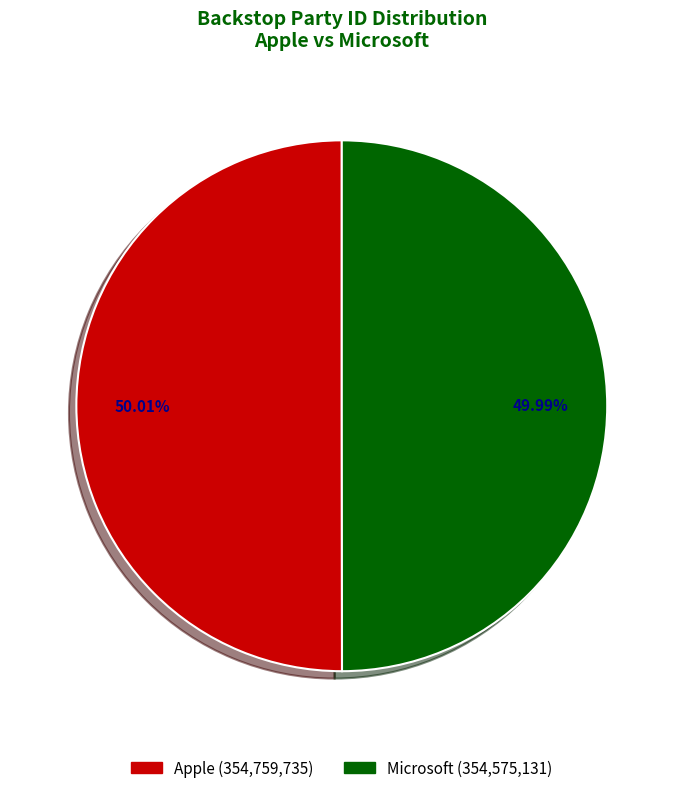

Approximately how many times larger is the value at Apple compared to Microsoft?

1.0